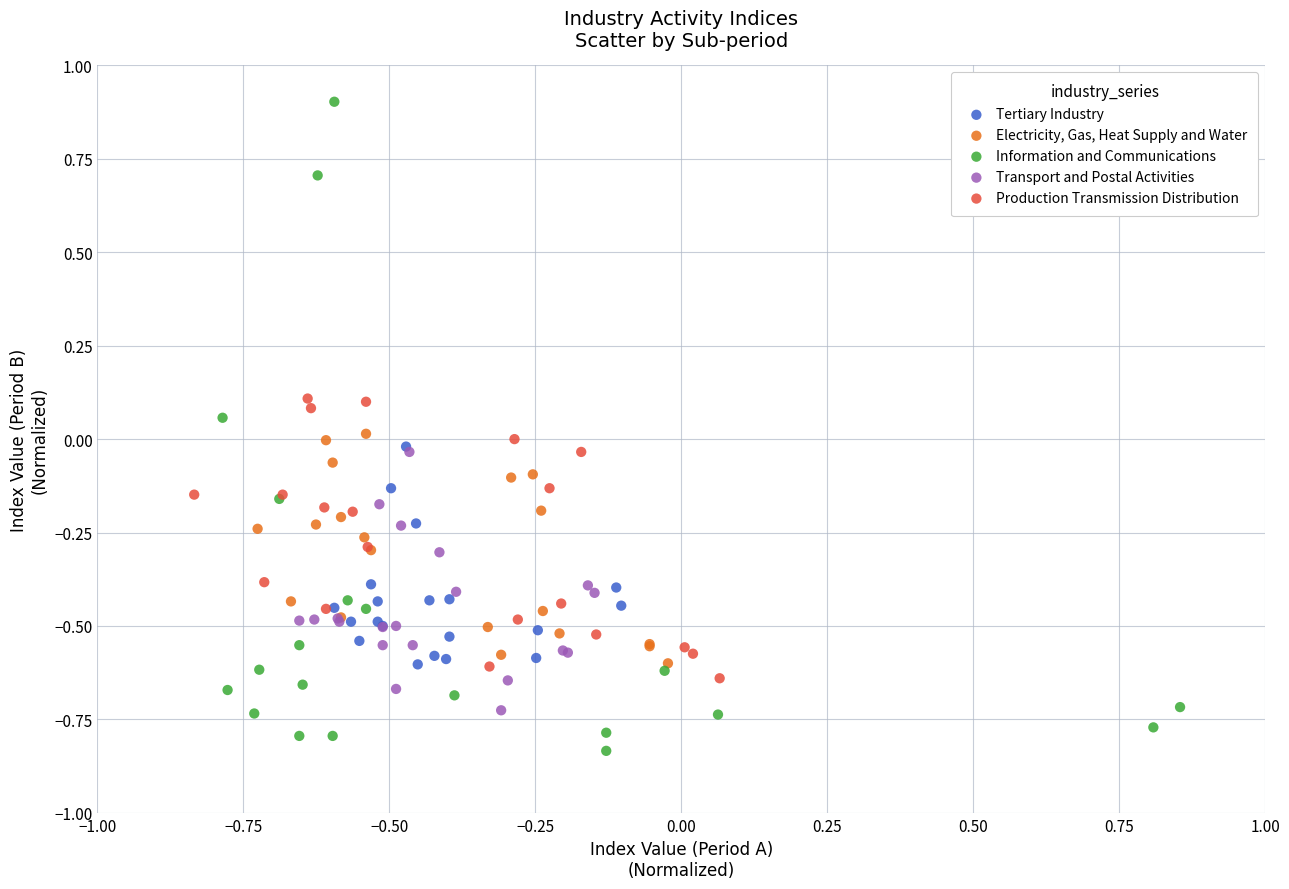

Which series reaches the maximum Y coordinate?

Information and Communications